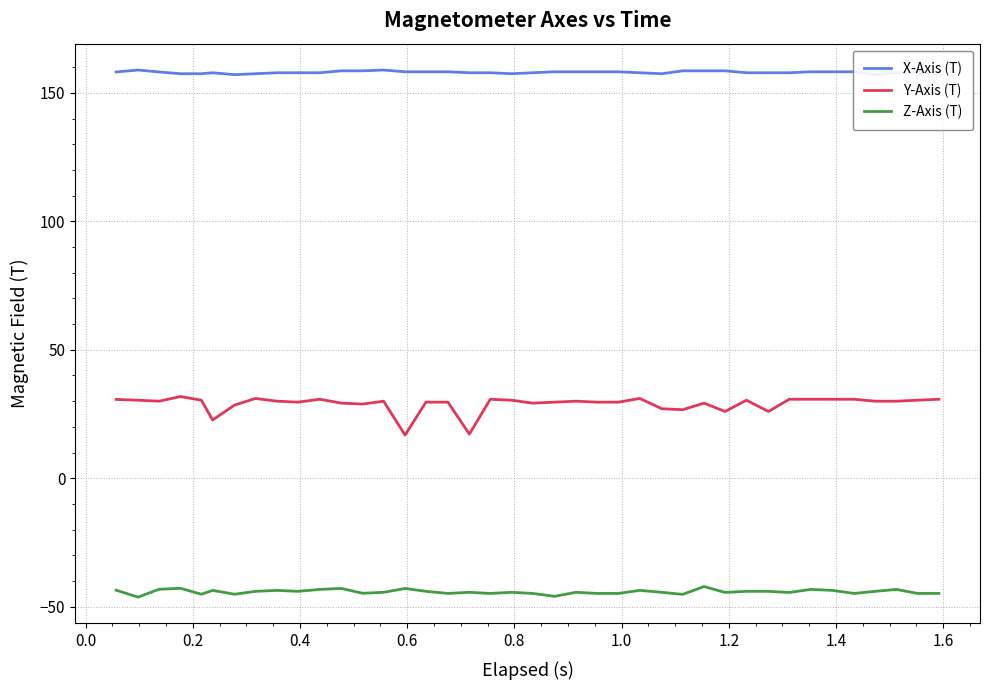

In Z-Axis (T), how many points are lower than both neighbors (excluding endpoints)?

12